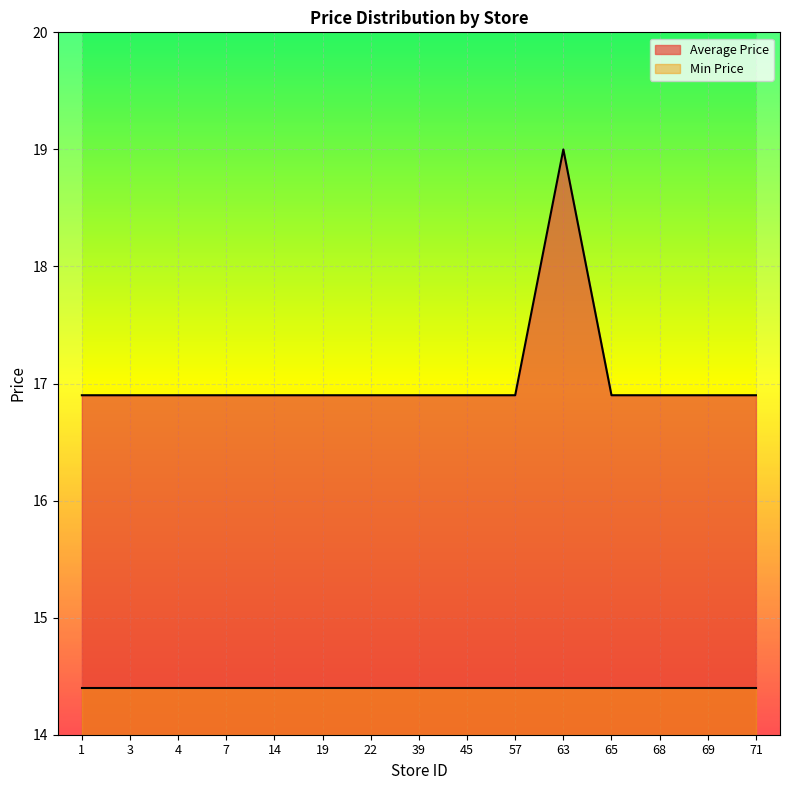

Which label corresponds to the smallest value in the chart?

1